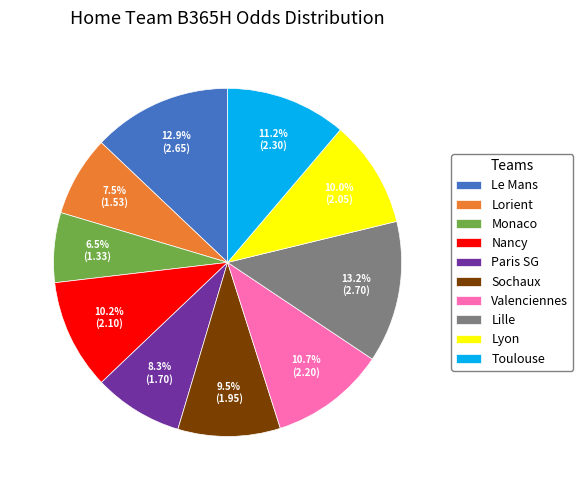

What percentage is the Lyon slice, to the nearest percent?

10%